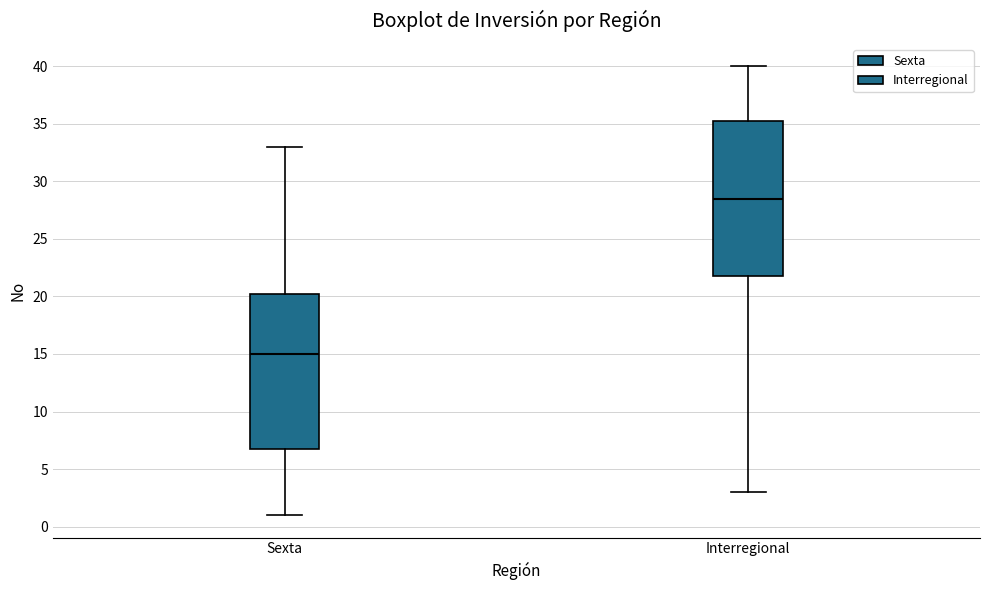

Reading left to right, read every box against the y-axis: the position of its median line, the range the box covers, and the ends of its whiskers. The values are not printed on the chart, so give them approximately, as read against the axis.

Sexta: median 15.0, box 7.0 to 20.5, whiskers 1.0 to 33.0
Interregional: median 28.5, box 22.0 to 35.5, whiskers 3.0 to 40.0